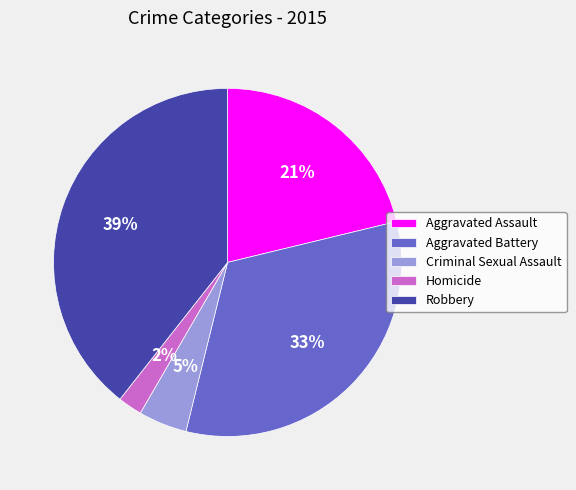

True or false: Aggravated Battery accounts for 33% of the total.

True